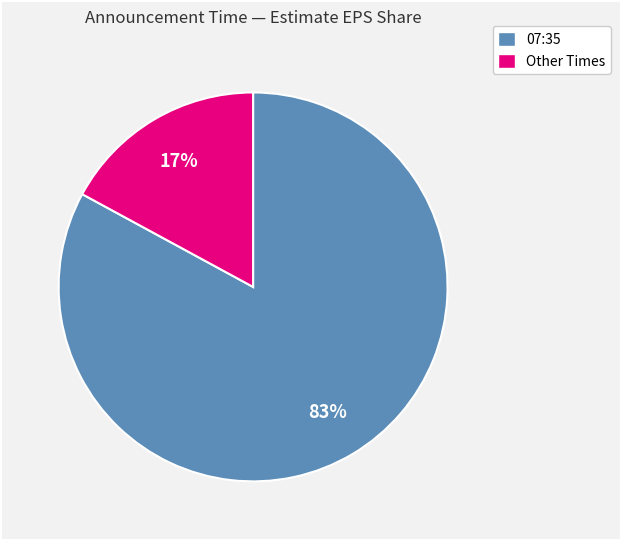

Does any single category account for the majority?

Yes